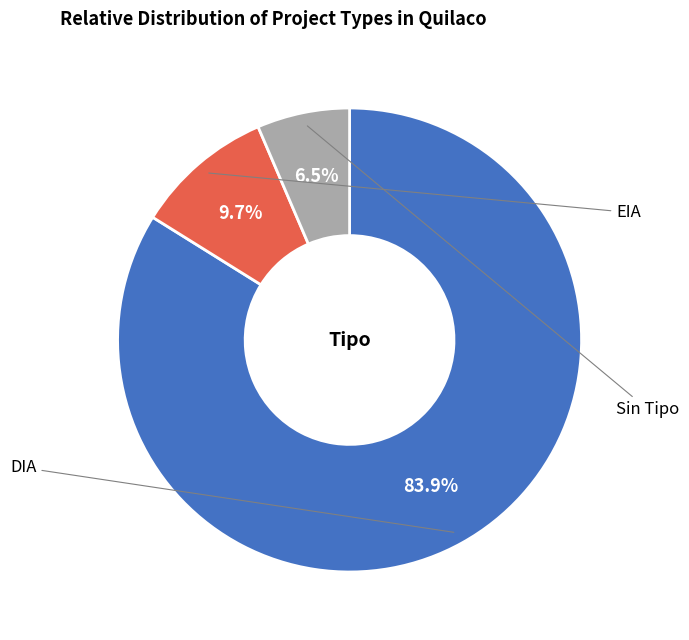

Does any single category account for the majority?

Yes